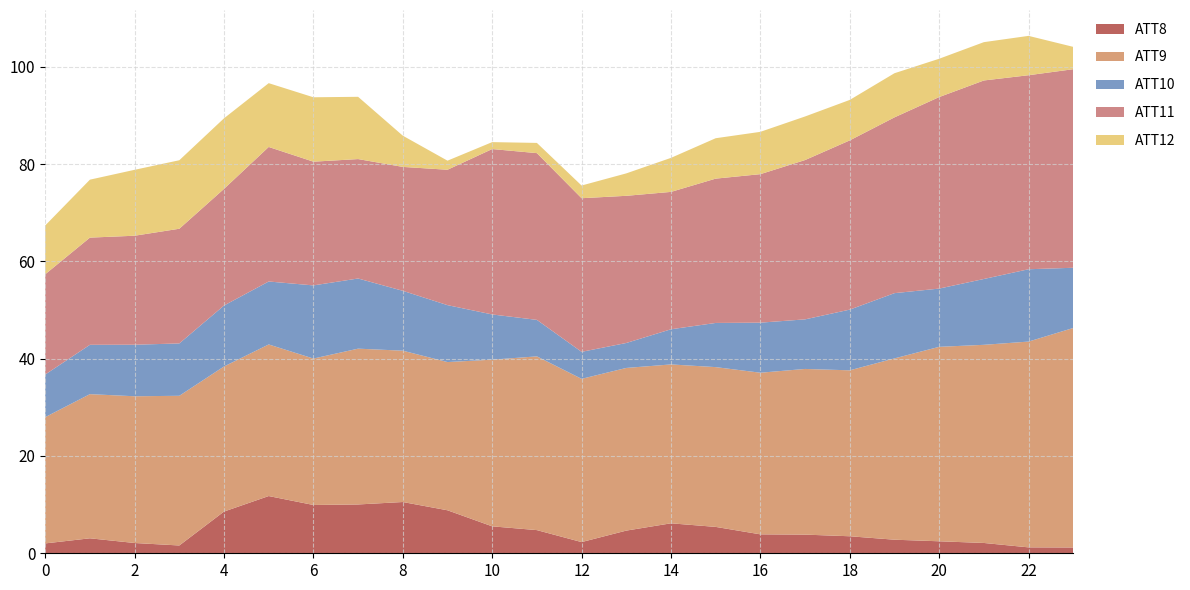

True or false: ATT8 has a value of 8.6 at 4.

True